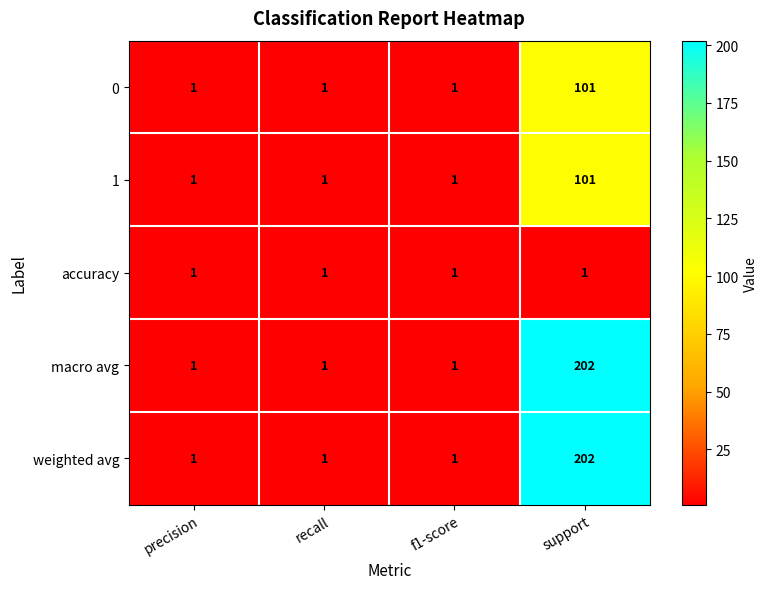

How many distinct data groups are displayed?

5